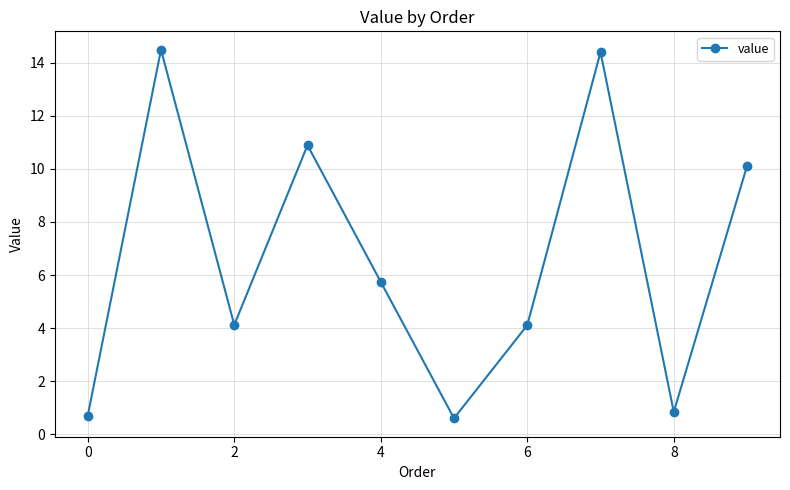

What is the greatest value displayed?

14.5